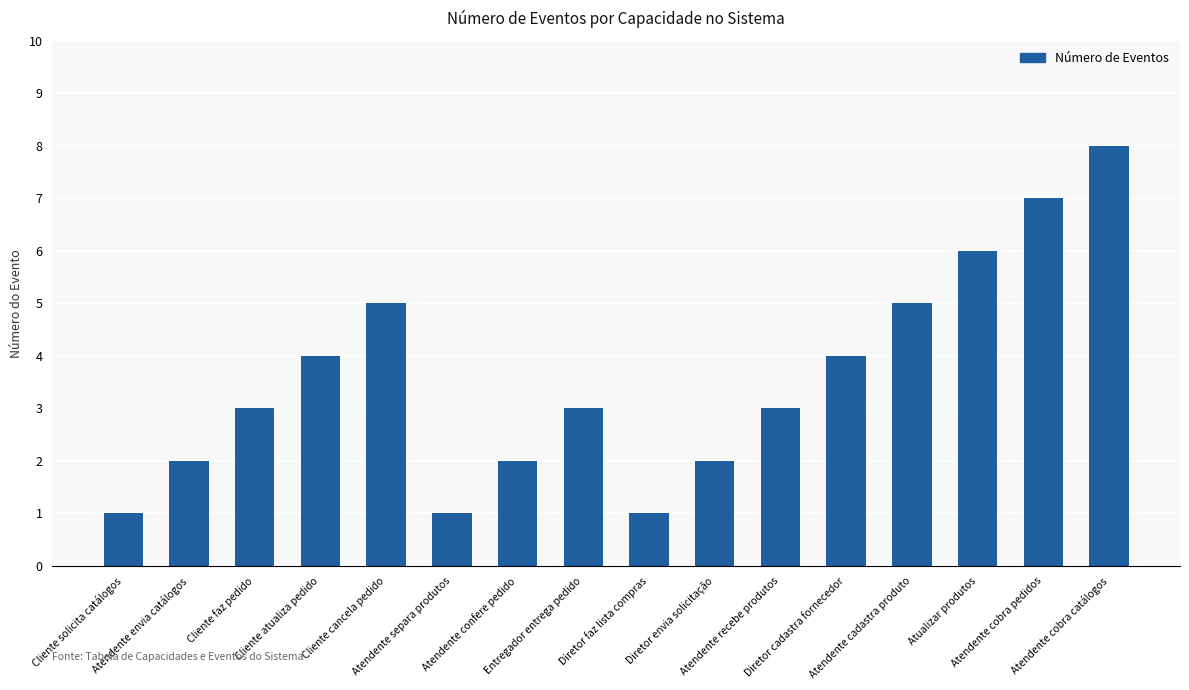

What is the label of the 4th bar from the left?

Cliente atualiza pedido